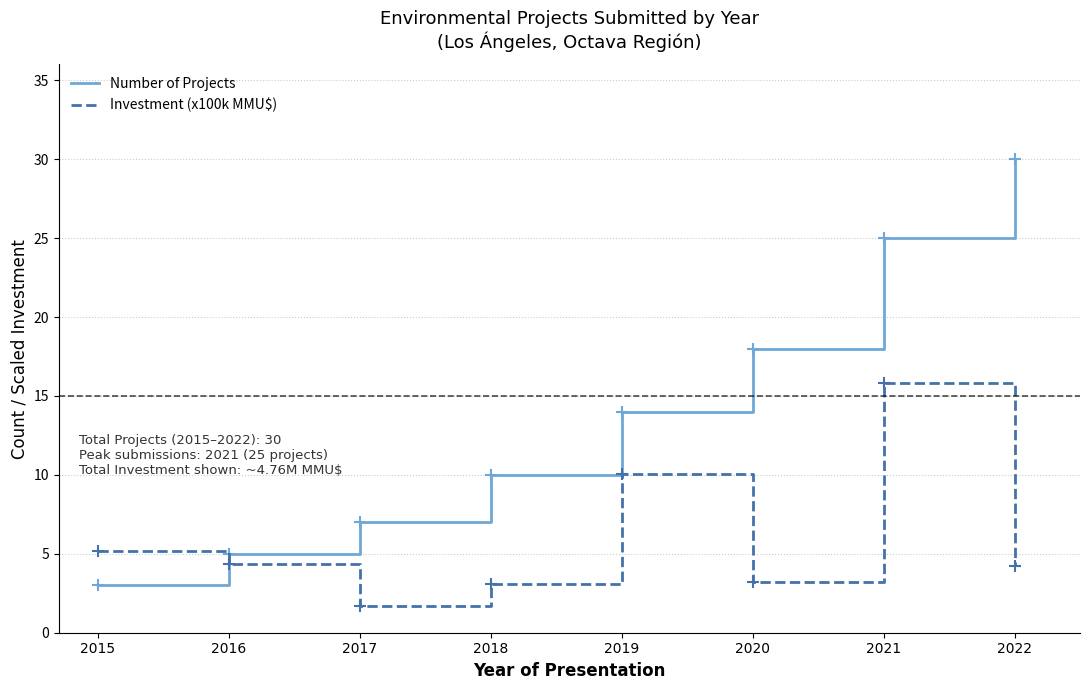

What is the difference between the maximum and minimum values in the Number of Projects series?

27.0